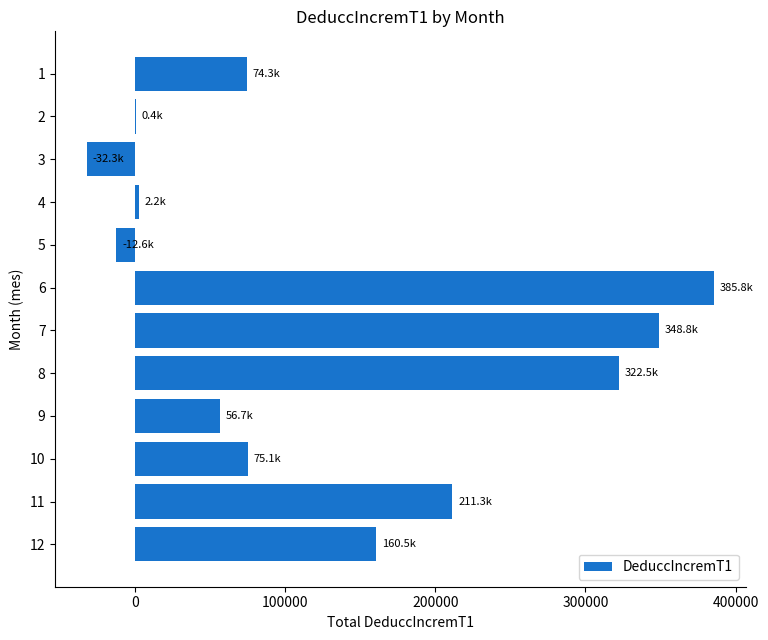

What is the greatest value displayed?

385793.1